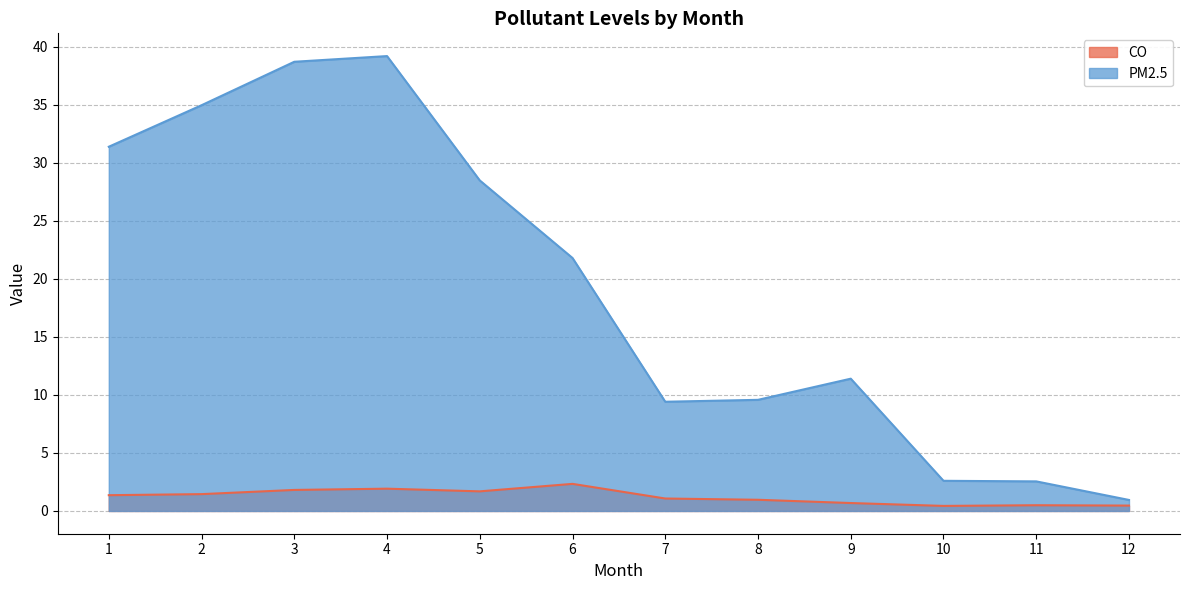

What is the difference between the maximum and minimum values in the CO series?

1.9